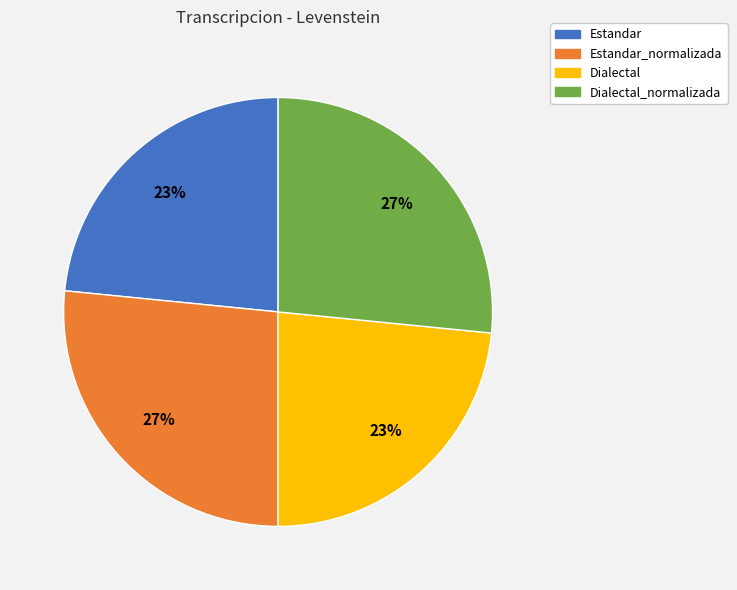

Approximately how many times larger is the value at Dialectal compared to Estandar?

1.0